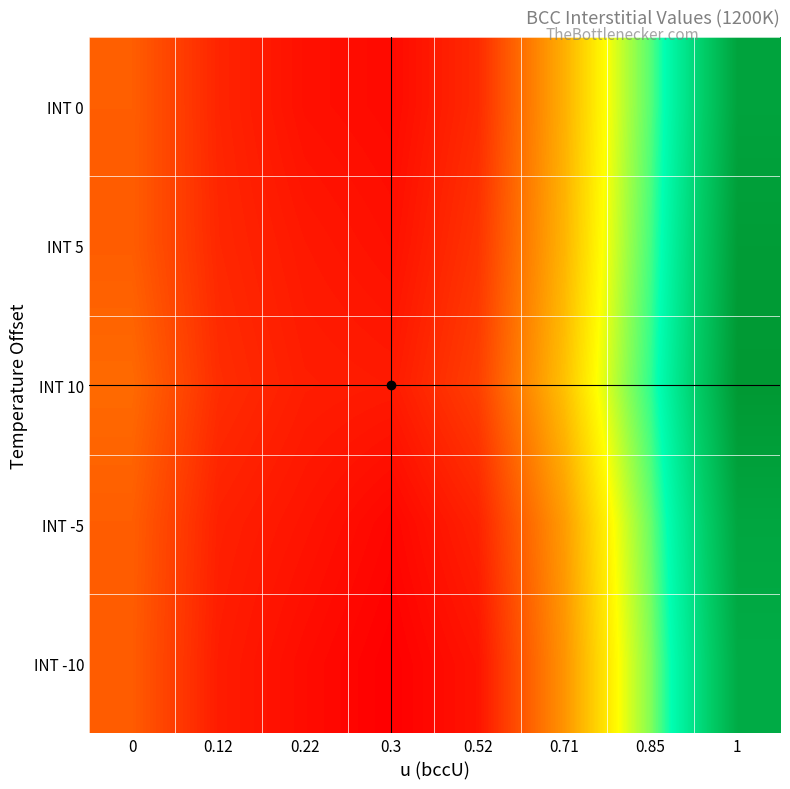

Which series changed the most between 0.22 and 0.85?

INT 10